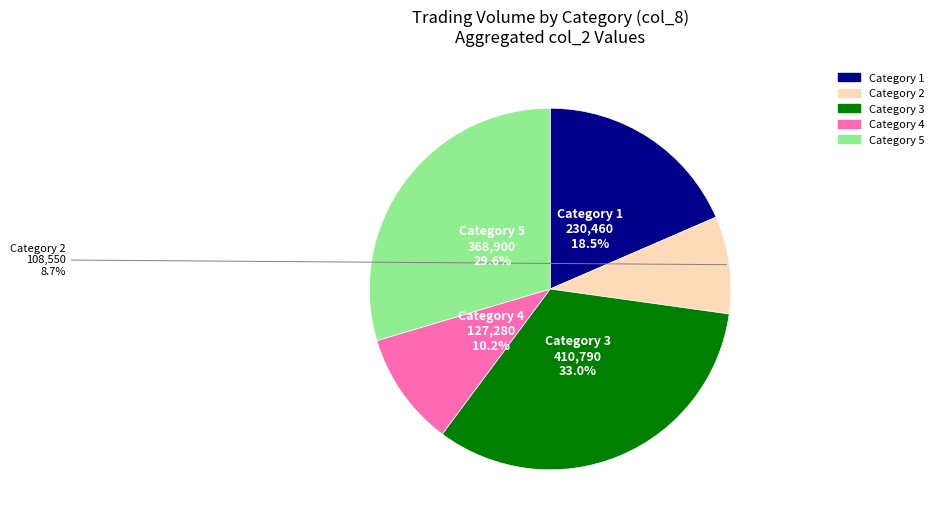

Is there any slice that represents more than half of the pie?

No